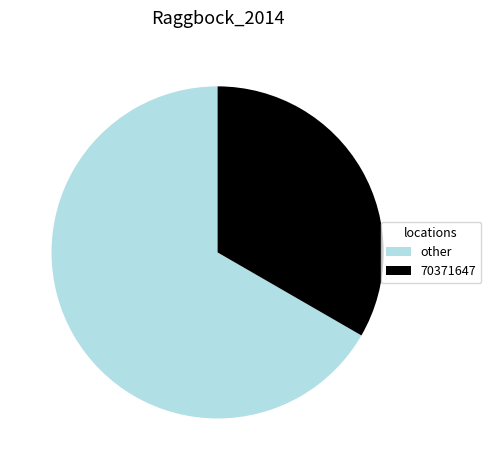

Do 70371647 and other together represent more than half of the pie?

Yes